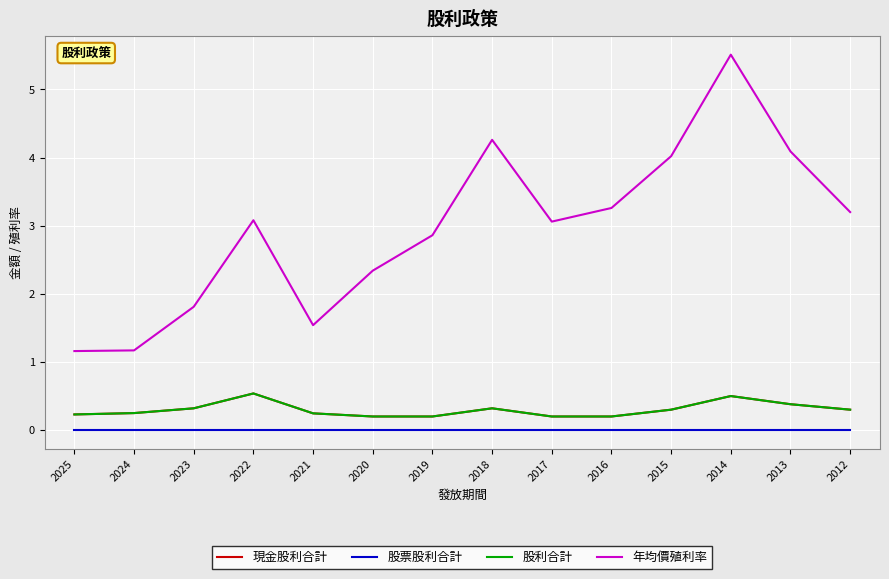

What is the value of the 現金股利合計 point at the 7th from the left?

0.2